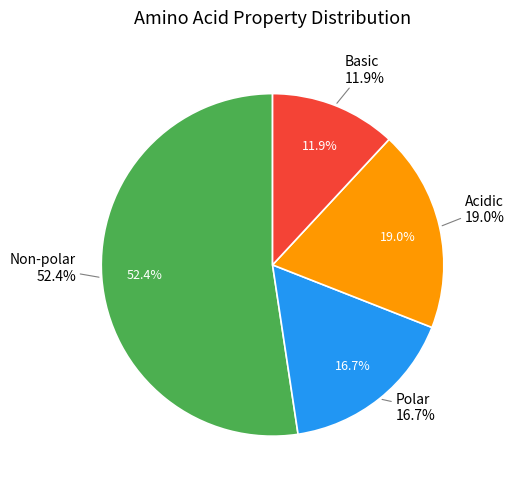

Which slice is the largest?

non_polar